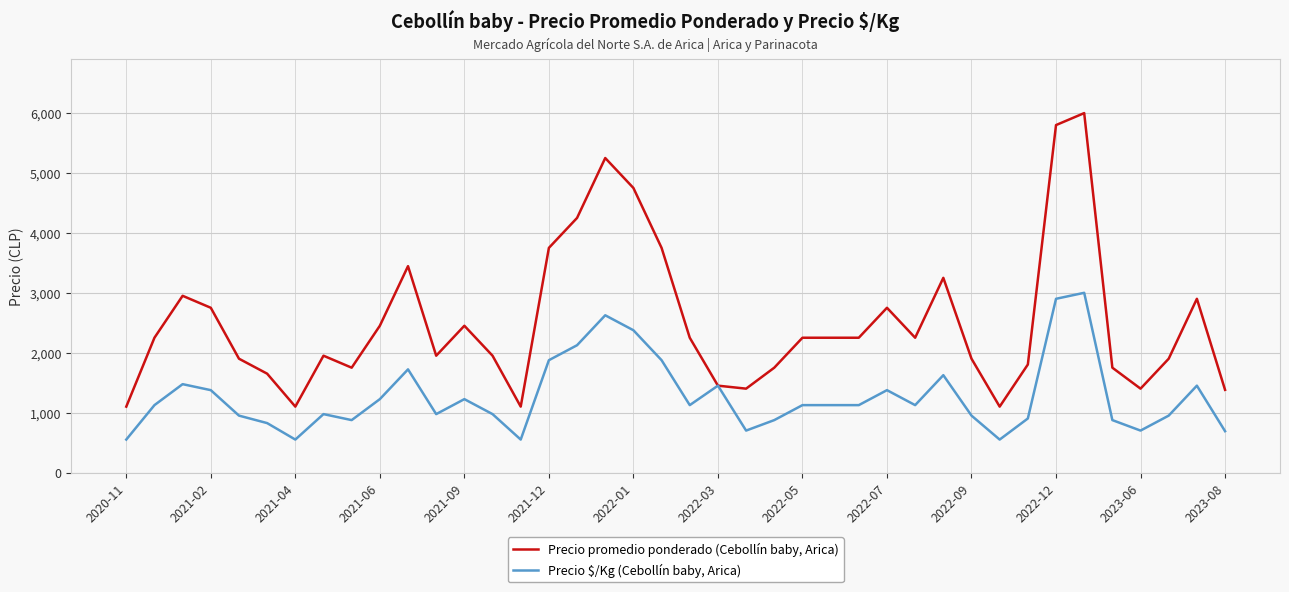

What is the lowest value of the Precio $/Kg (Cebollín baby, Arica) series?

550